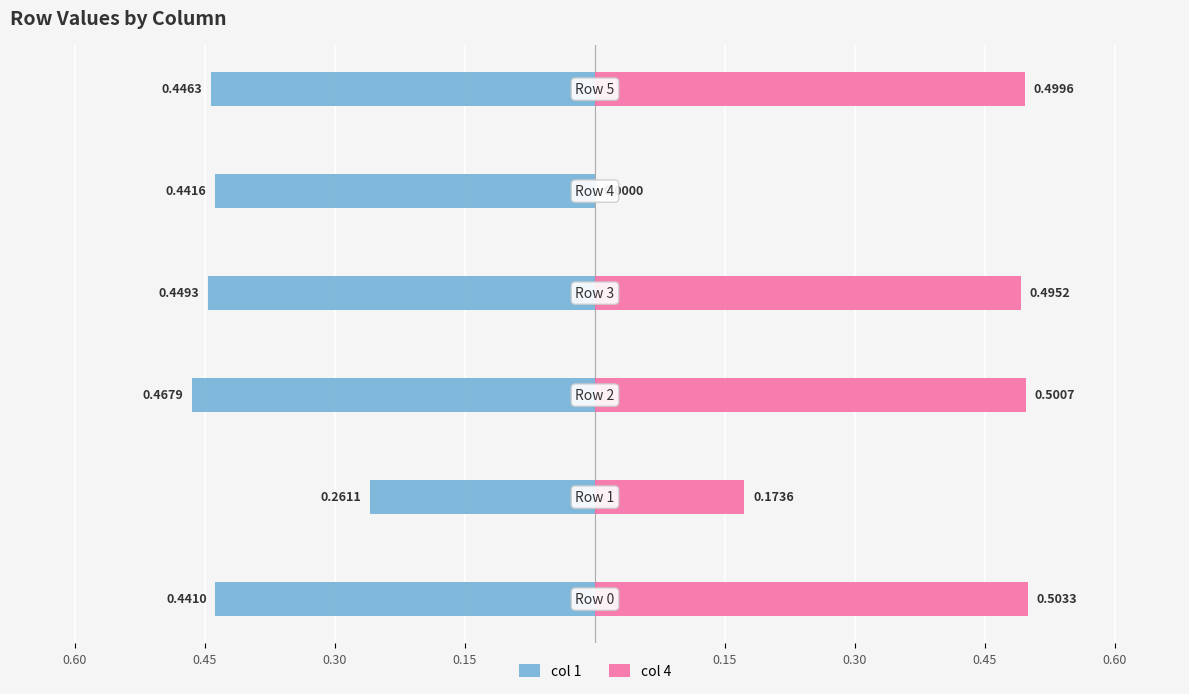

The col 4 series shows 0.3 at 0.30. True or false?

False